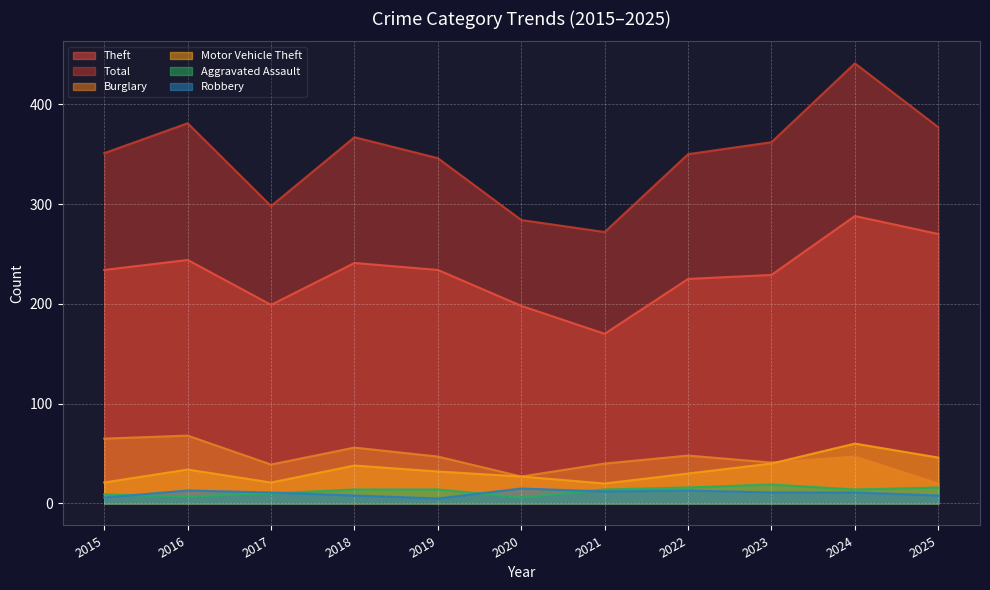

At 2023, list the series in order from smallest to largest.

Robbery, Aggravated Assault, Motor Vehicle Theft, Burglary, Theft, Total